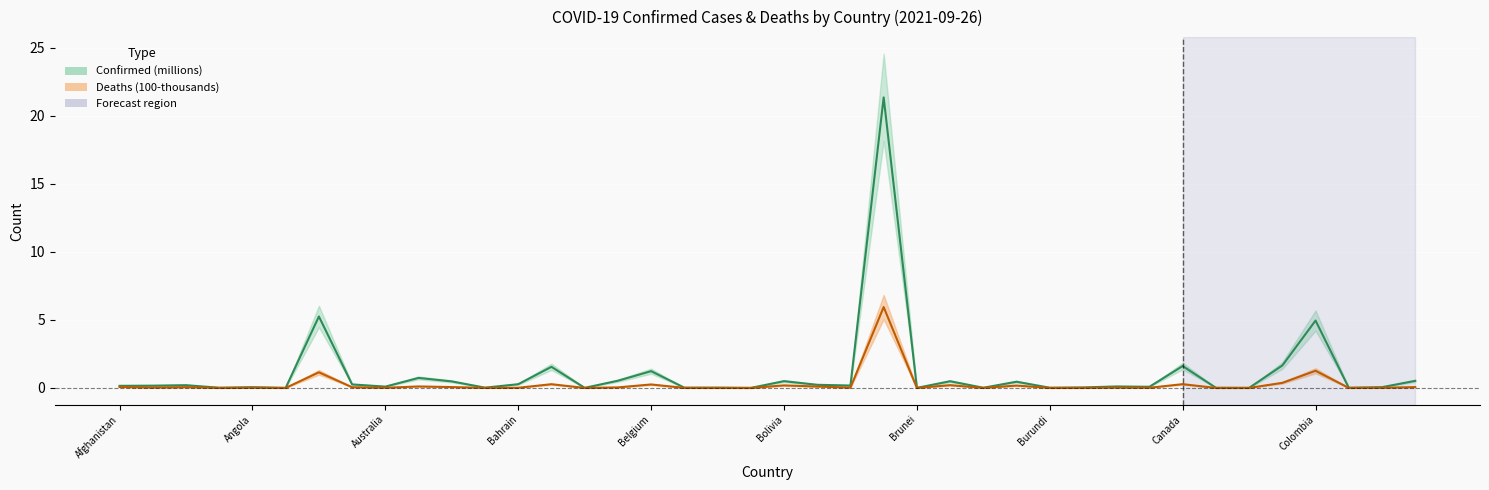

What is the difference between the second highest and second lowest values in the Deaths series?

1.3